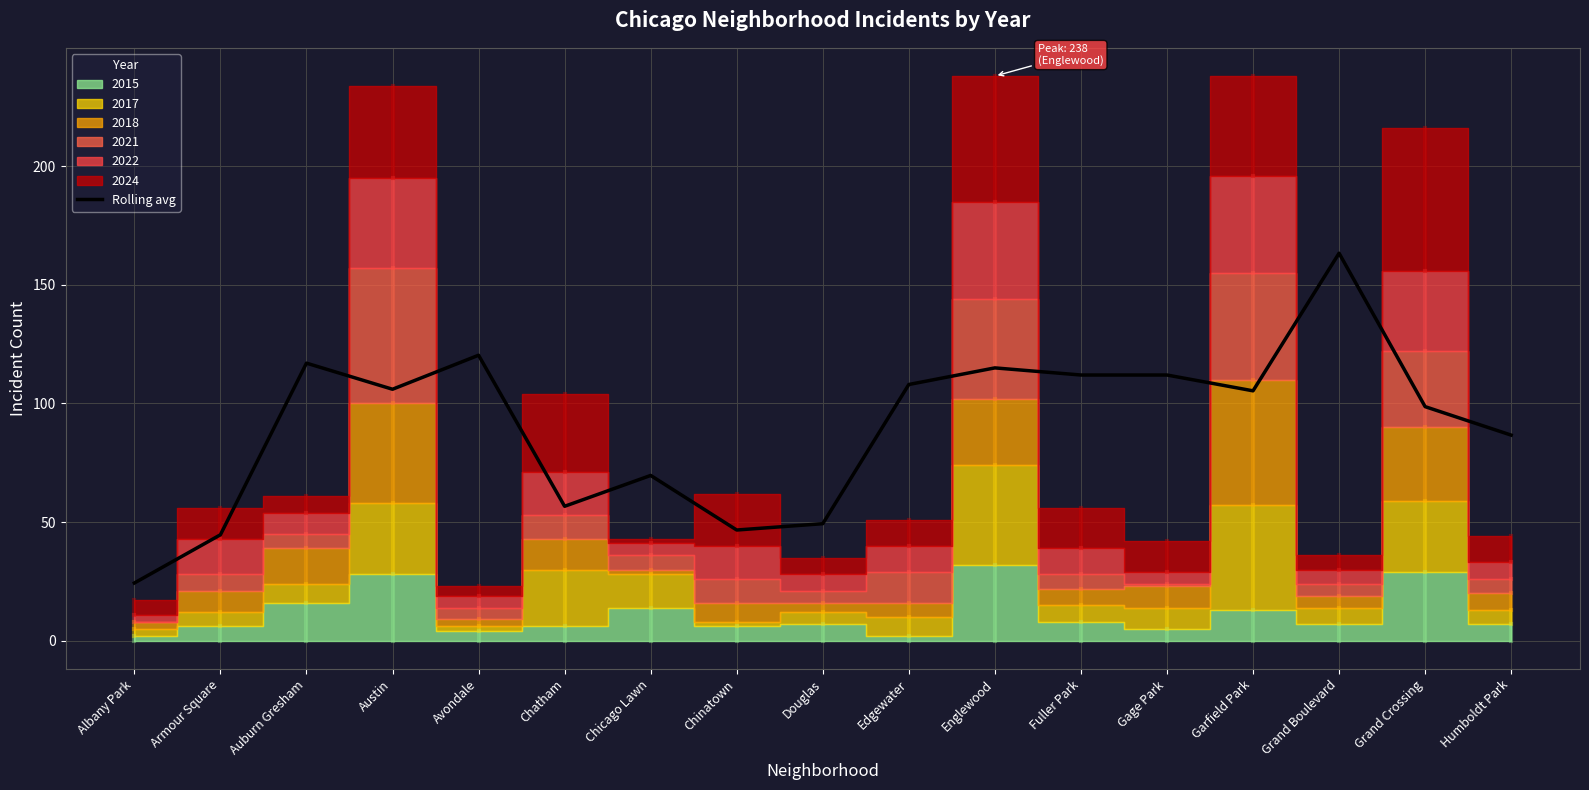

What value does the Rolling avg series have at Chinatown?

46.7